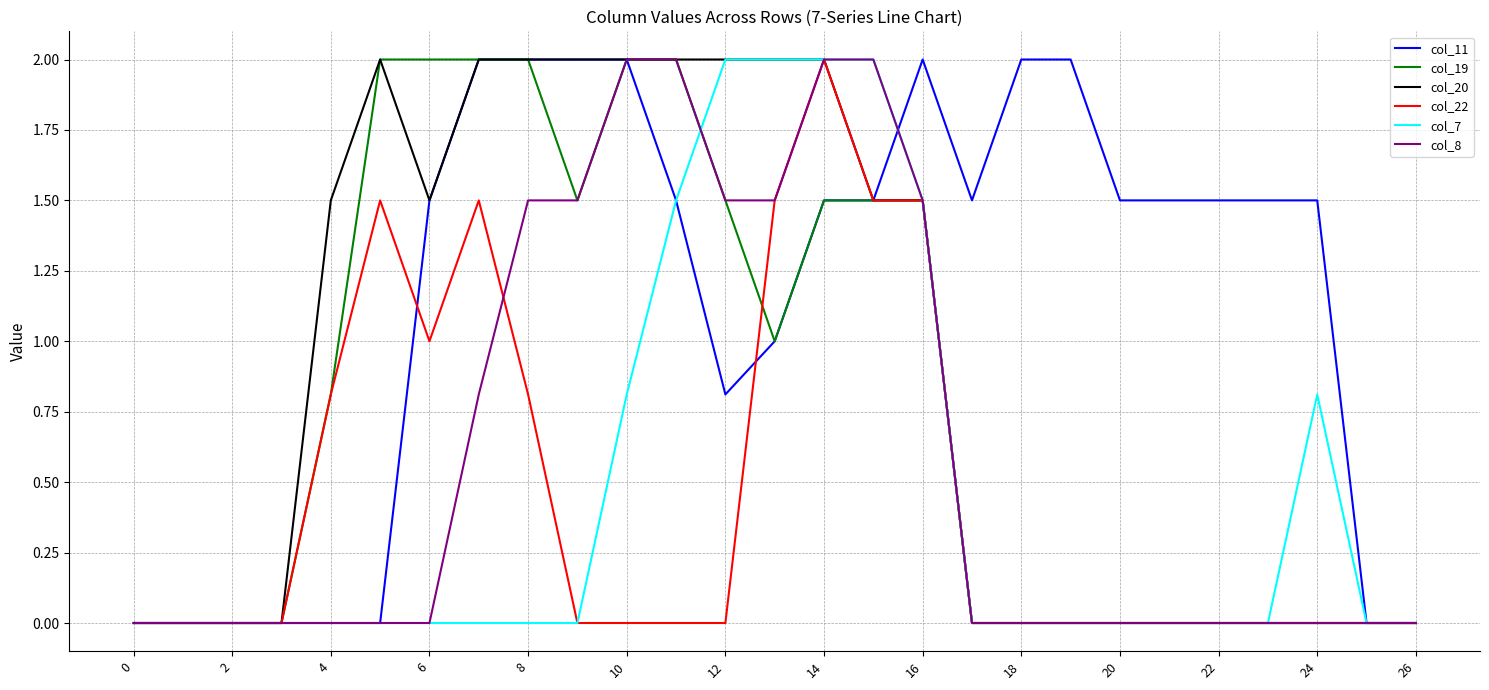

What is the difference between the second highest and minimum values in the col_7 series?

2.0